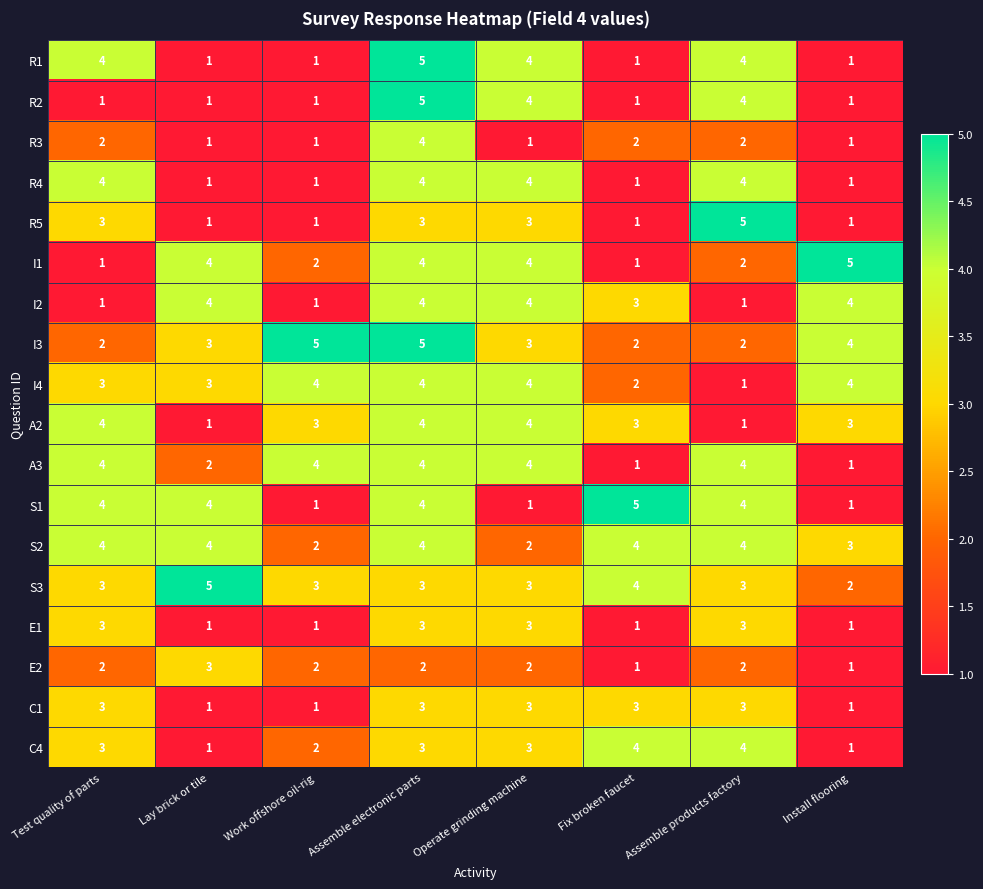

True or false: I3 has a value of 2 at Test quality of parts.

True